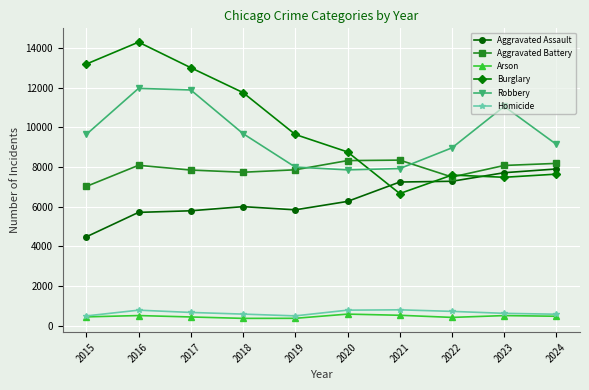

What are all the series names shown in the legend?

Aggravated Assault, Aggravated Battery, Arson, Burglary, Robbery, Homicide